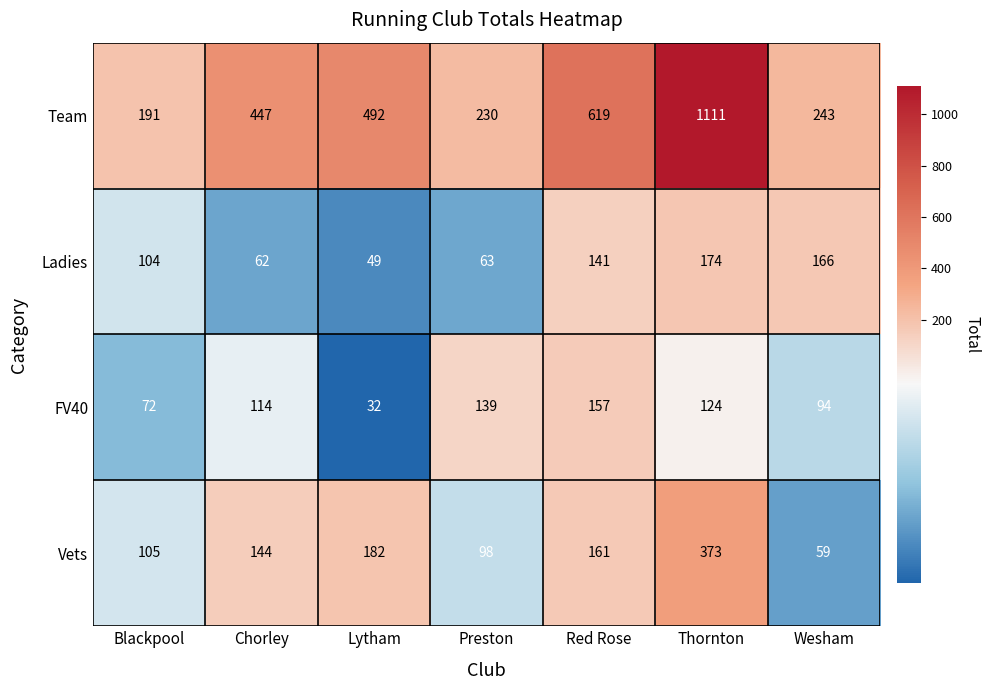

True or false: Ladies has a value of 104 at Blackpool.

True